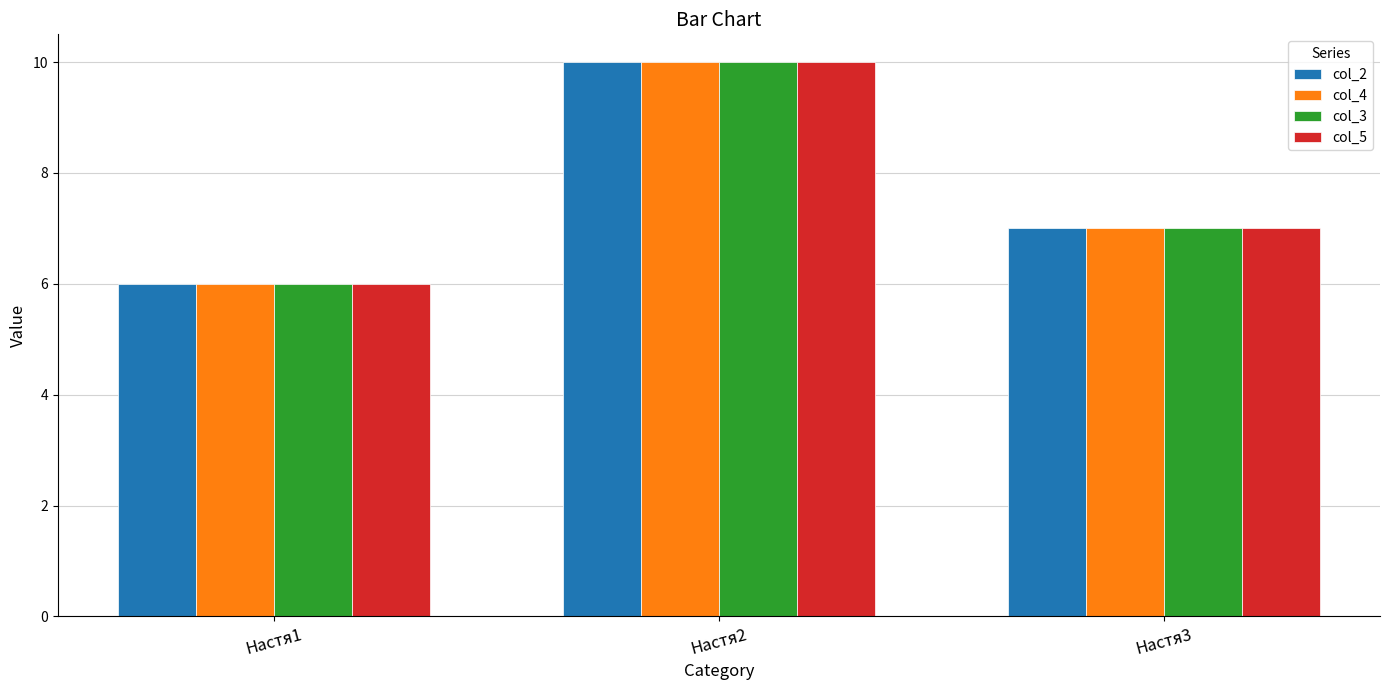

How many col_5 values are between 6 and 10?

3